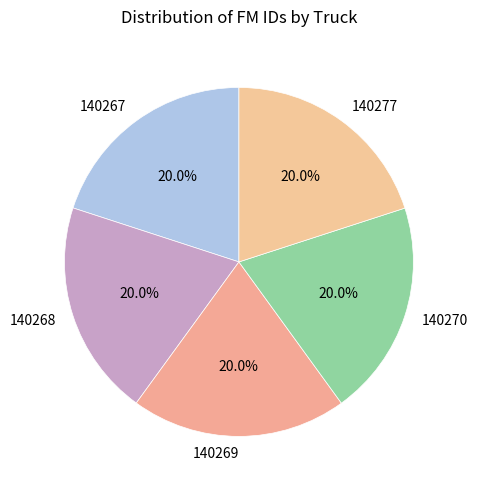

Is it true that 140277 is 20% of the pie?

True